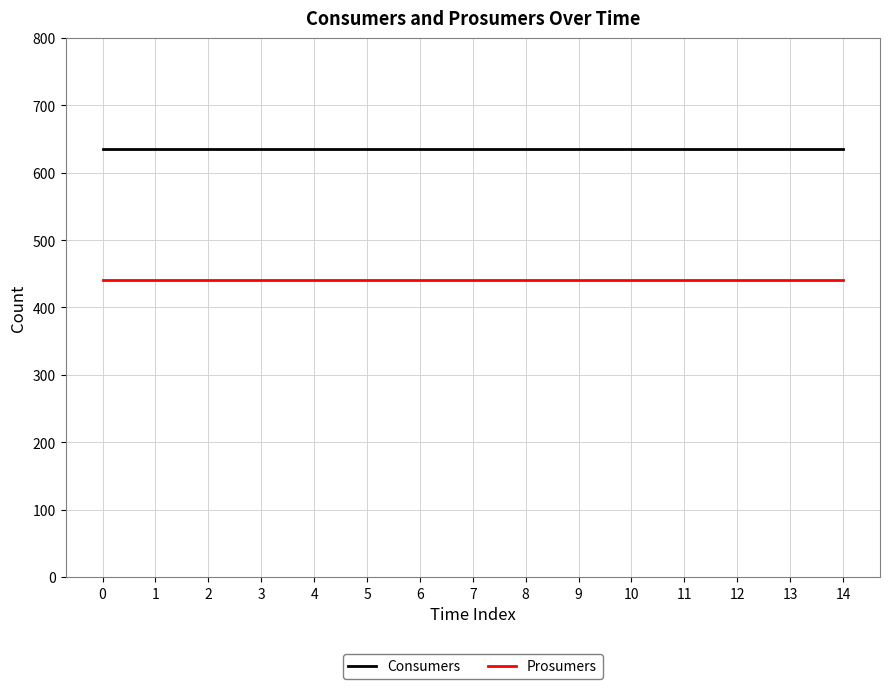

What is the spread (max minus min) of values at 13?

195